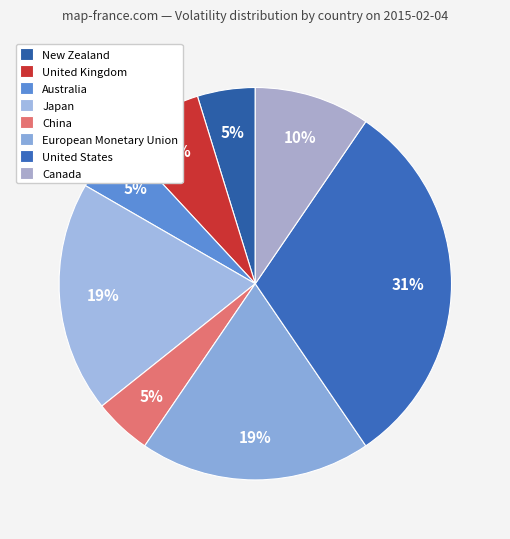

Does any single category account for the majority?

No